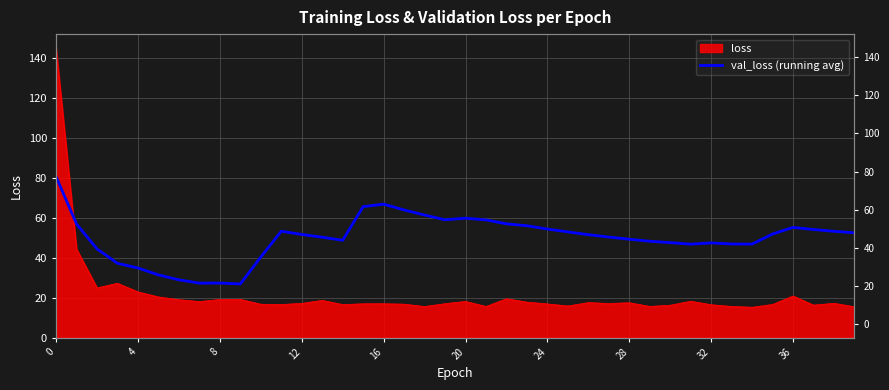

True or false: the data shows 65.7 at 15.

True